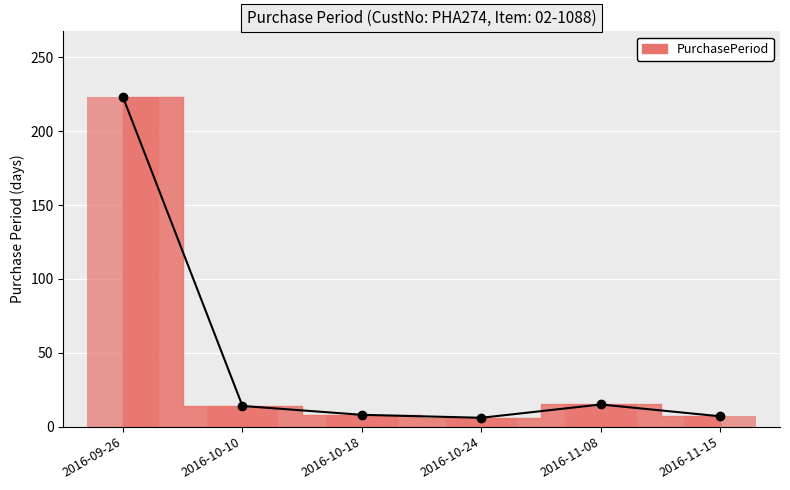

Rank the categories by value from lowest to highest.

2016-10-24, 2016-11-15, 2016-10-18, 2016-10-10, 2016-11-08, 2016-09-26